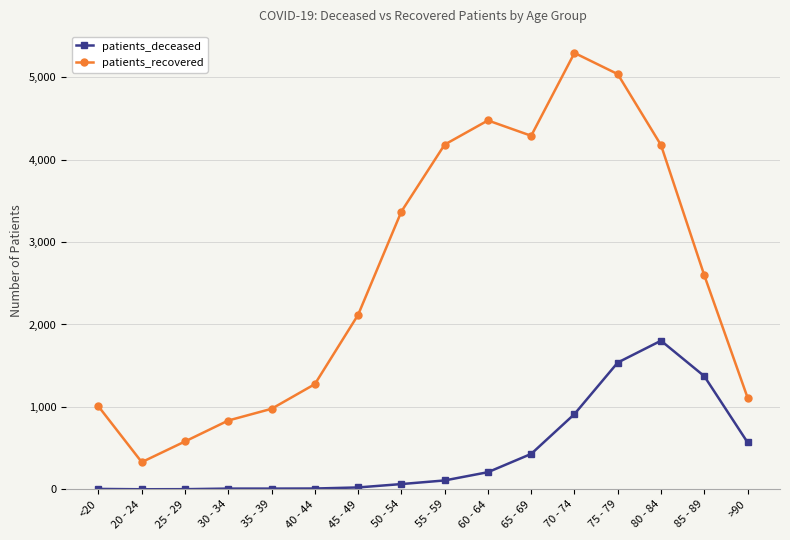

Which label corresponds to the largest value in the chart?

70 - 74